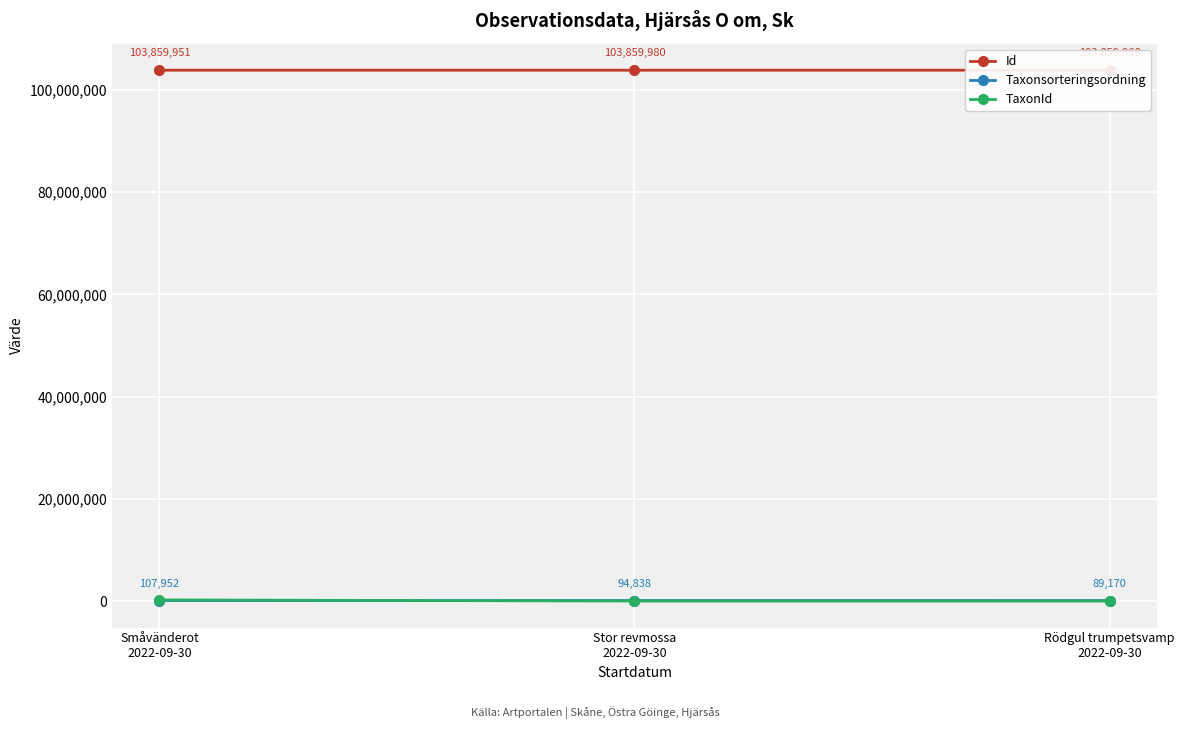

What is the average value of the Id series?

103859966